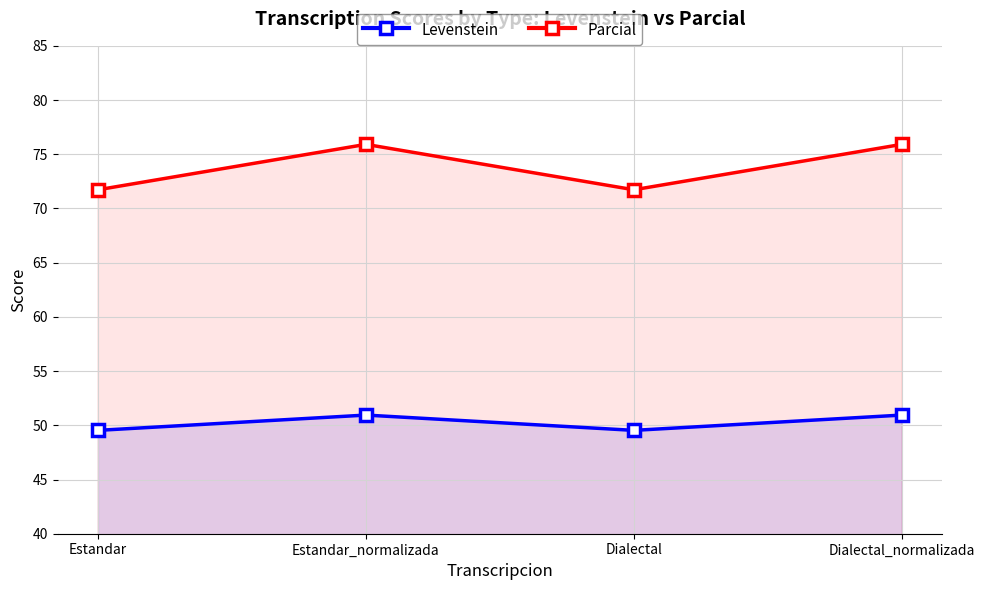

Rank the series by their maximum value, from lowest to highest.

Levenstein, Parcial